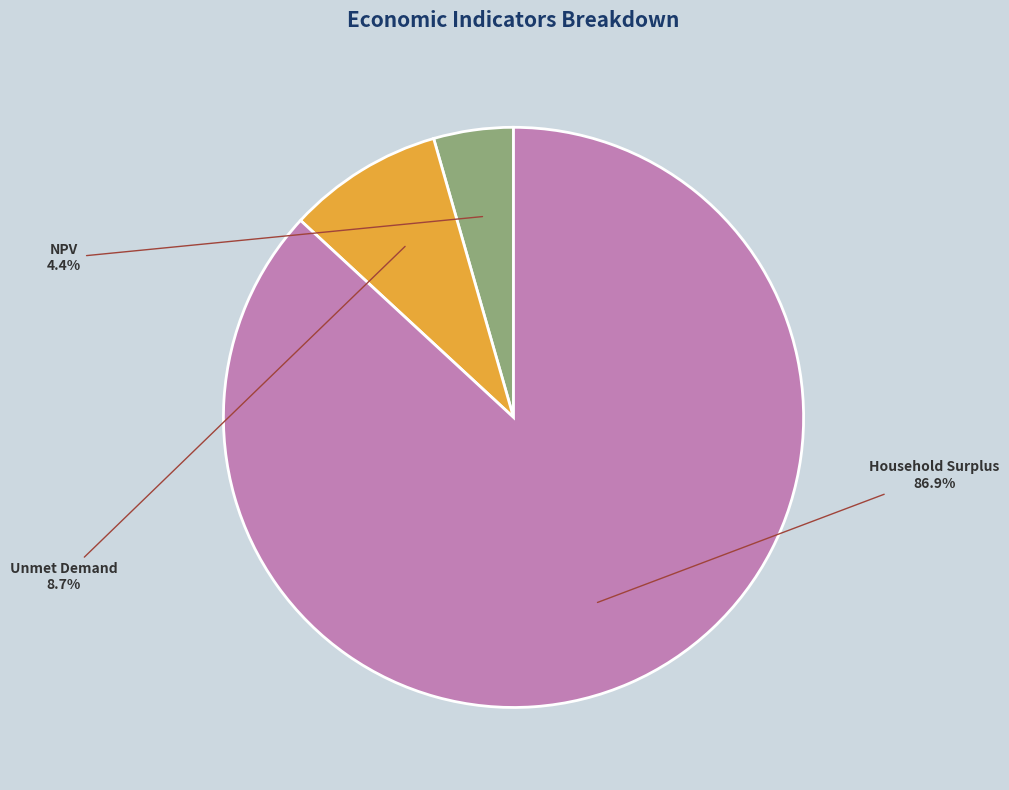

What is the total percentage of Unmet Demand and NPV?

13.1%